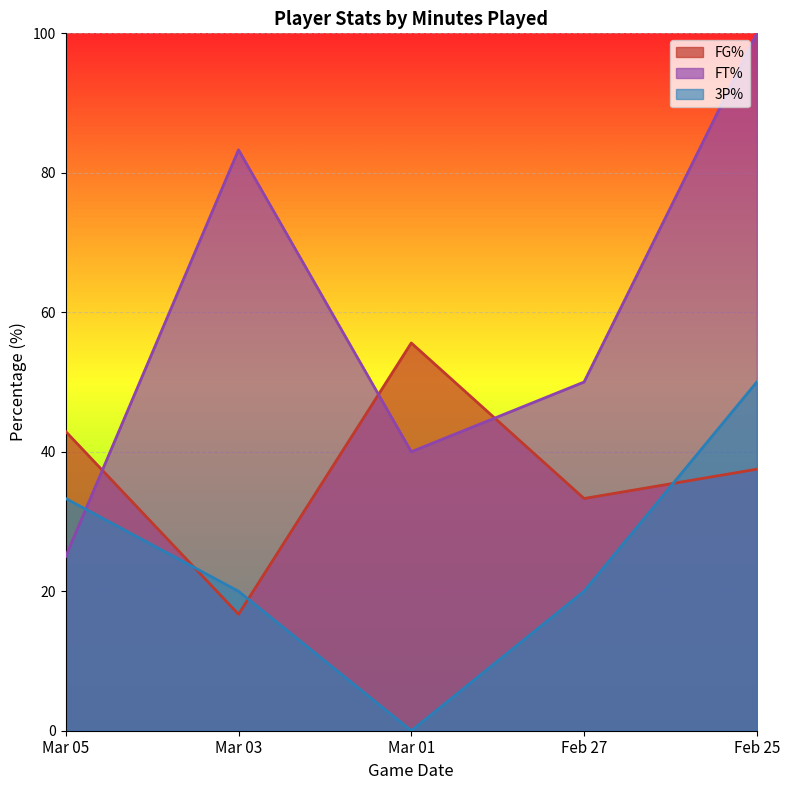

Reading left to right, list all the values displayed in this chart.

FG%: Mar 05=42.9	Mar 03=16.7	Mar 01=55.6	Feb 27=33.3	Feb 25=37.5
FT%: Mar 05=25.0	Mar 03=83.3	Mar 01=40.0	Feb 27=50.0	Feb 25=100.0
3P%: Mar 05=33.3	Mar 03=20.0	Mar 01=0.0	Feb 27=20.0	Feb 25=50.0